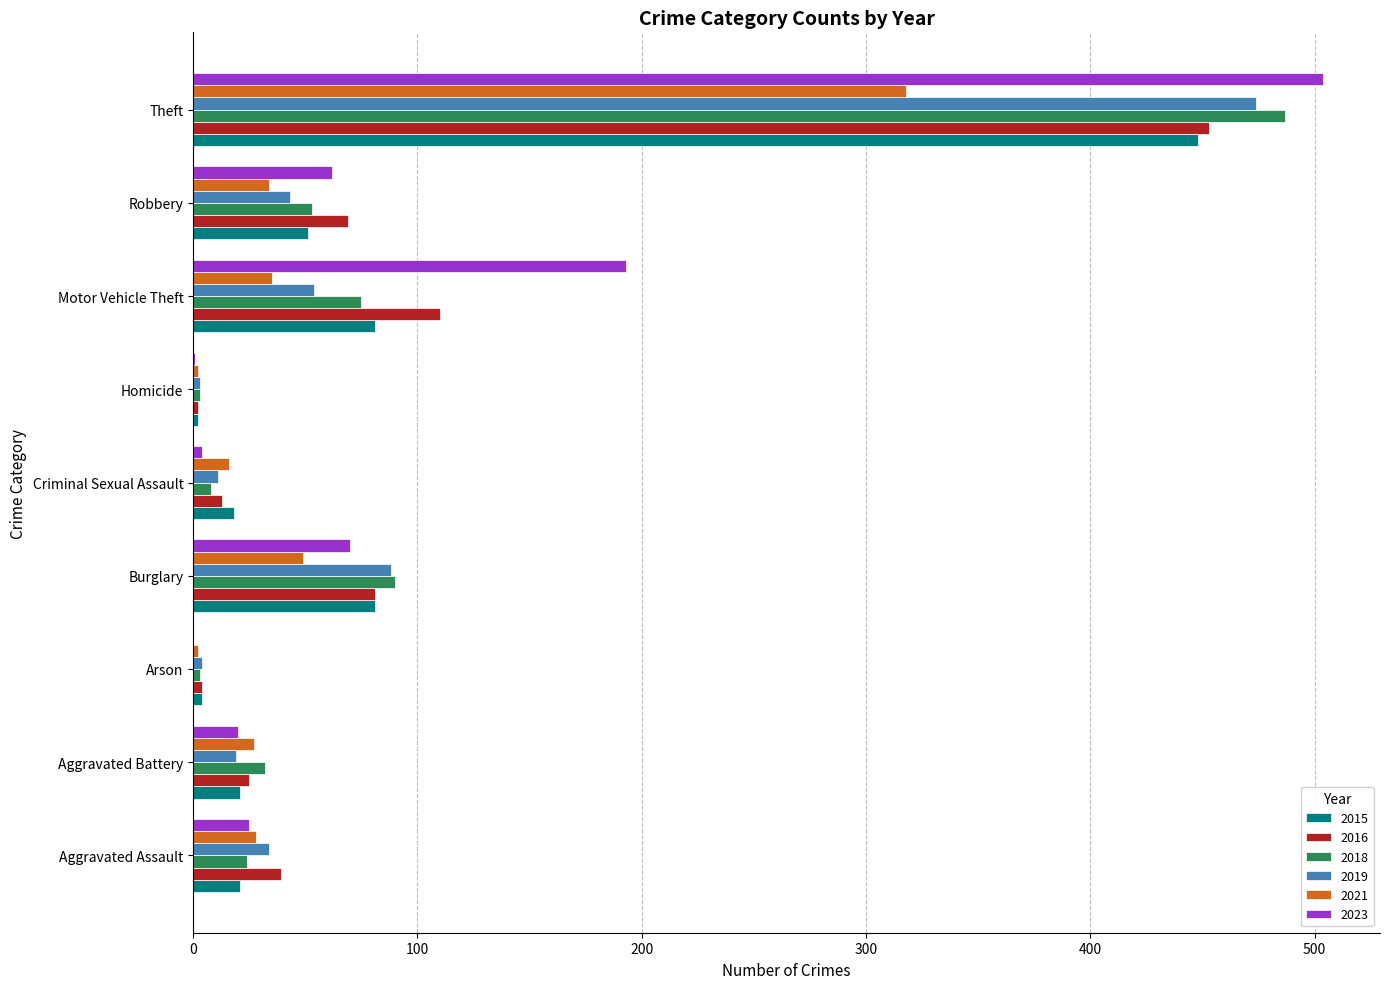

What are all the series names shown in the legend?

2015, 2016, 2018, 2019, 2021, 2023